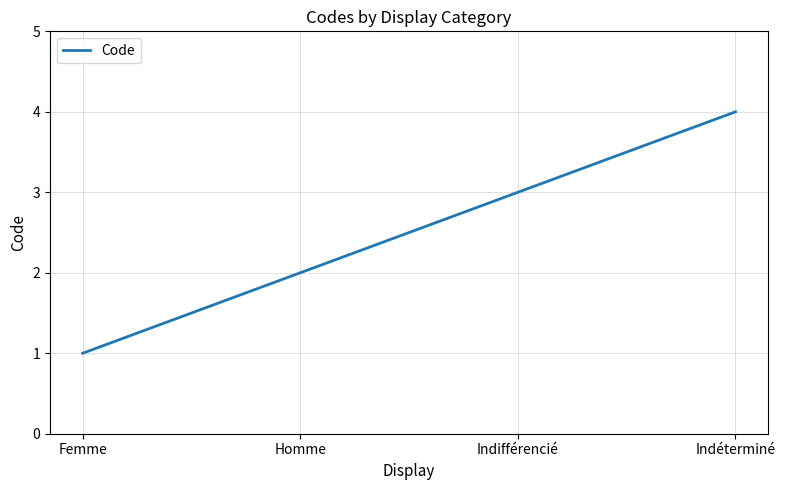

What position from the left is Indéterminé?

4